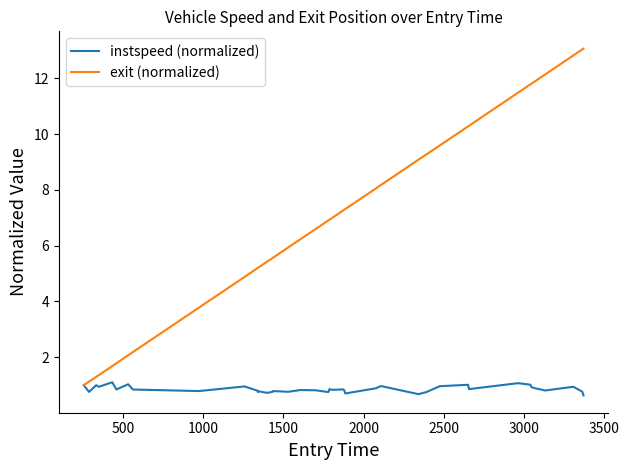

Rank the series by their average value, from lowest to highest.

instspeed (normalized), exit (normalized)